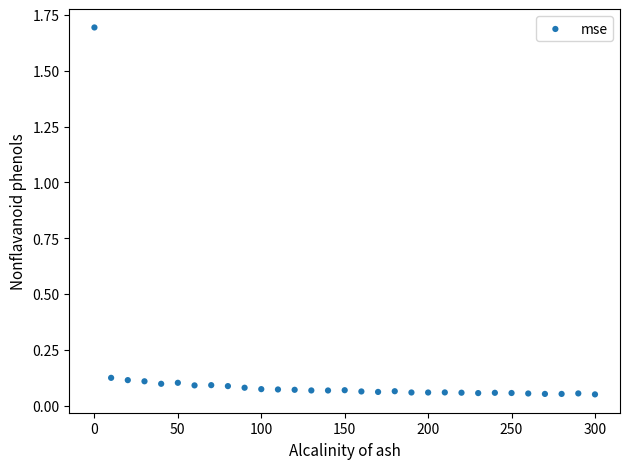

What is the range of Y values (max minus min)?

1.6